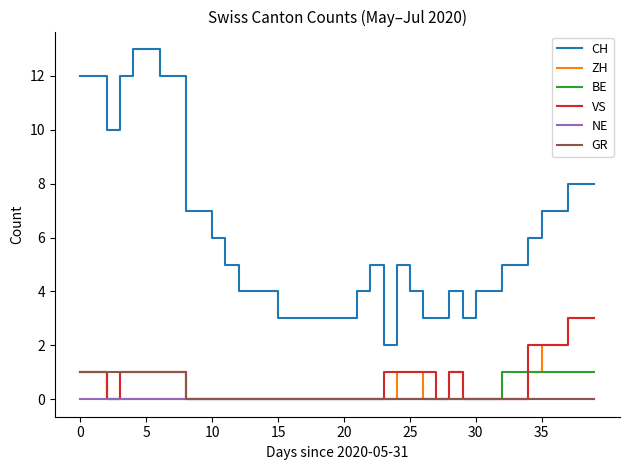

Which series has the widest spread of values?

CH